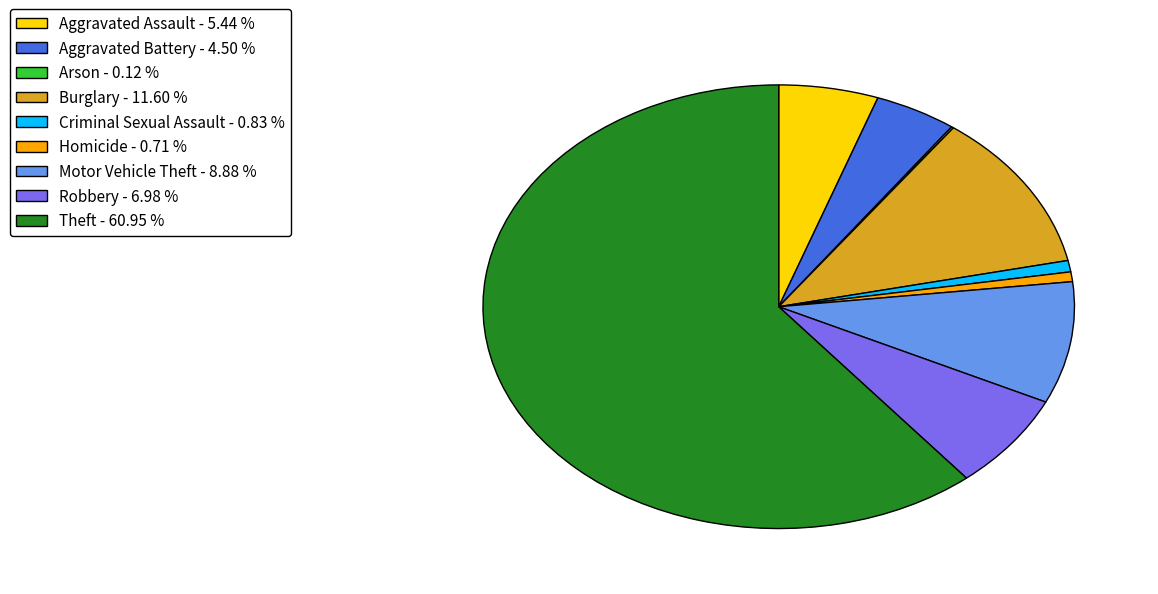

What is the majority slice?

Theft